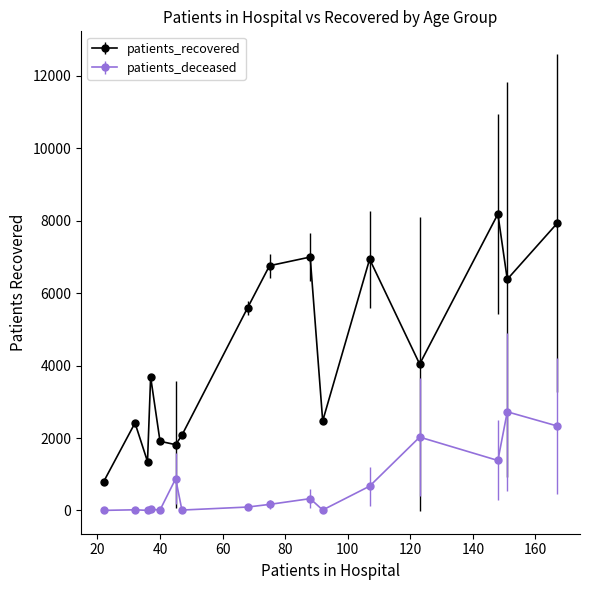

Which series has the largest total across all categories?

patients_recovered